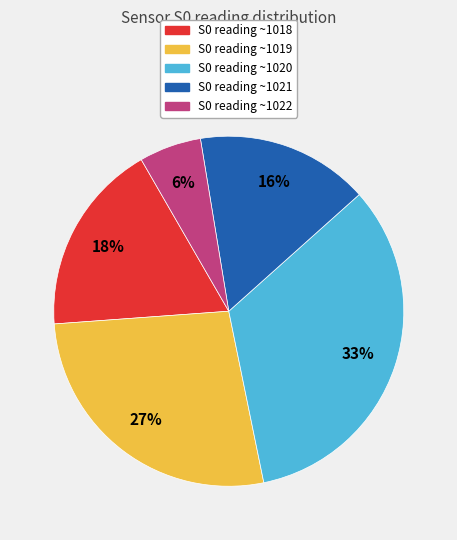

Does any single category account for the majority?

No